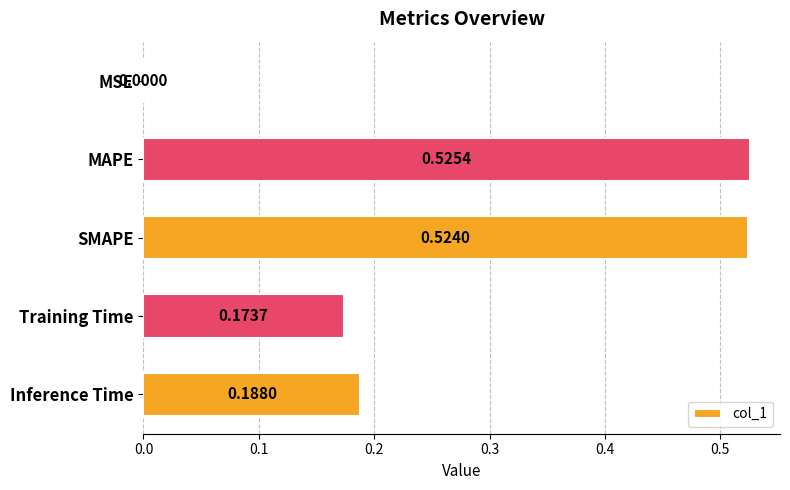

What is the sum of the values at MAPE and Training Time?

0.7